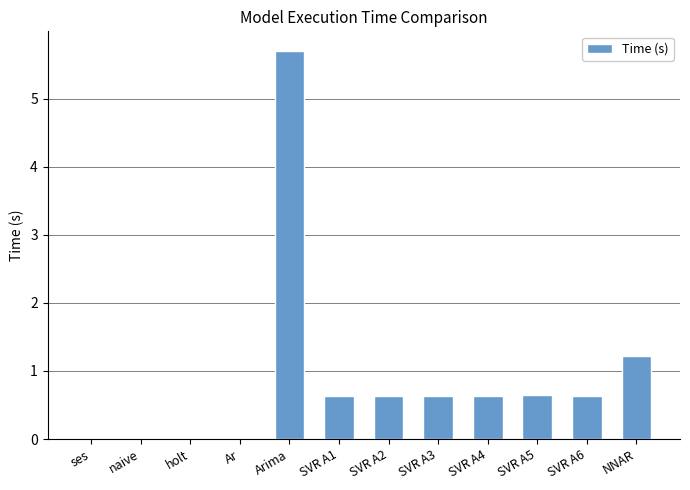

Which has a higher value, Arima or SVR A5?

Arima